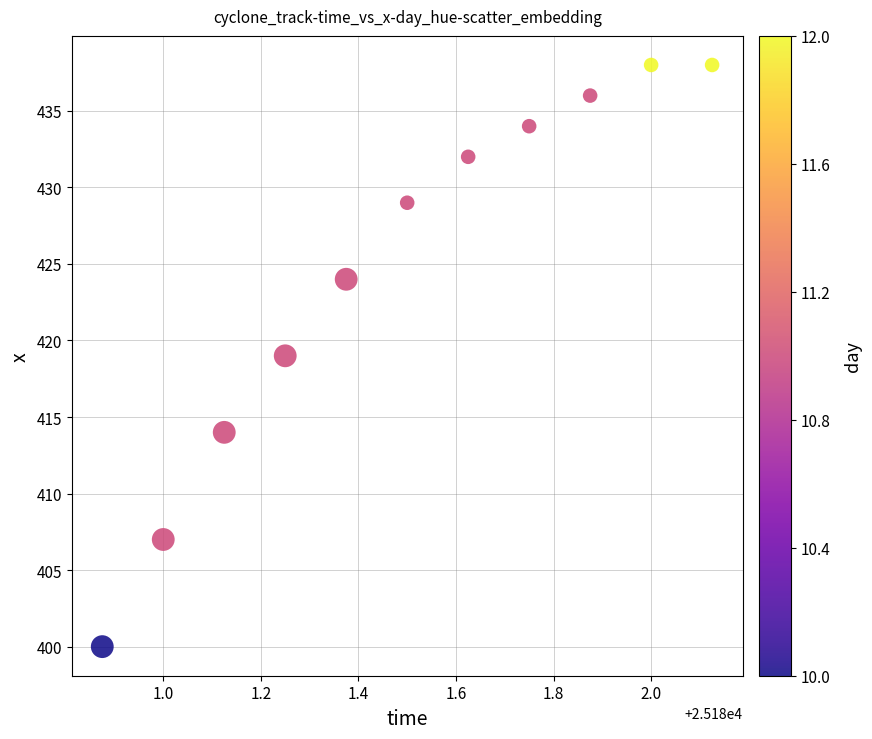

What is the average Y value?

425